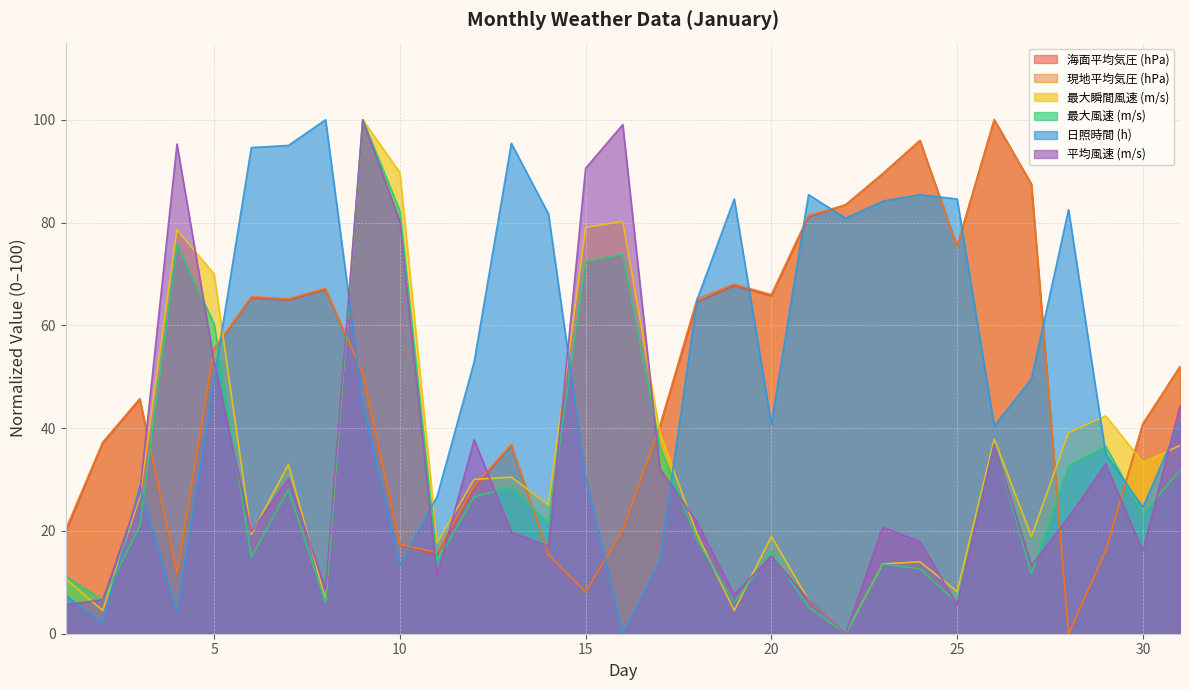

What are all the series names shown in the legend?

海面平均気圧 (hPa), 現地平均気圧 (hPa), 最大瞬間風速 (m/s), 最大風速 (m/s), 日照時間 (h), 平均風速 (m/s)